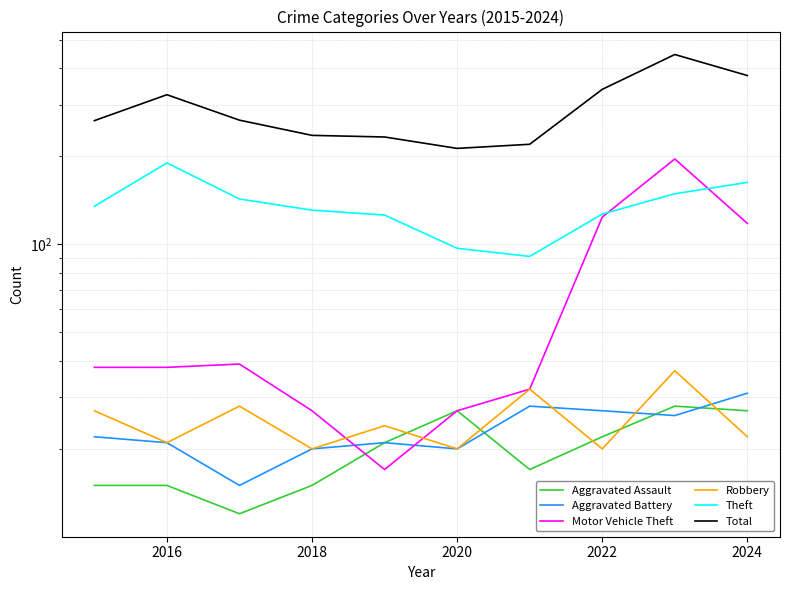

Is the value of Aggravated Battery at 2014 greater than the value of Theft at 9?

No